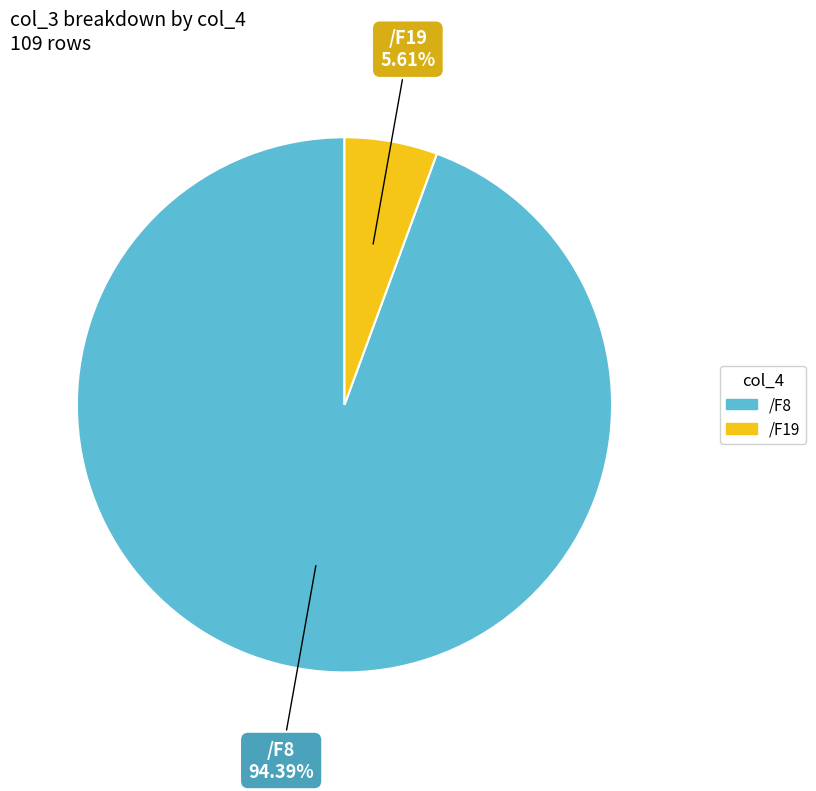

Does any single category account for the majority?

Yes